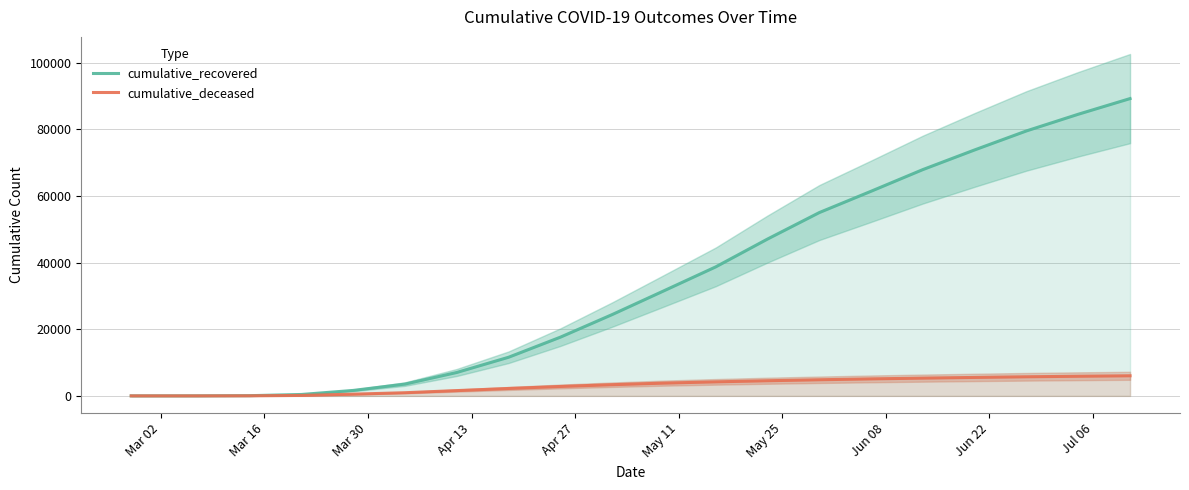

How many values in the cumulative_deceased series are below 3830?

10